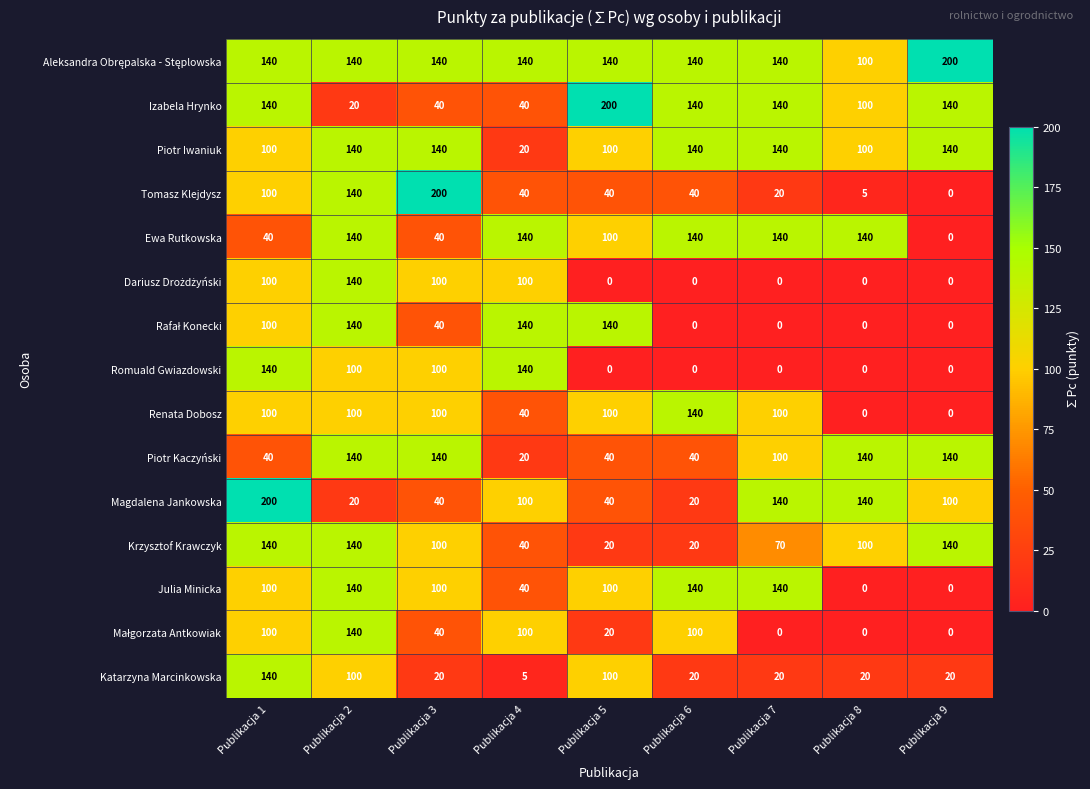

What is the difference between the Piotr Kaczyński values at Publikacja 1 and Publikacja 3?

100